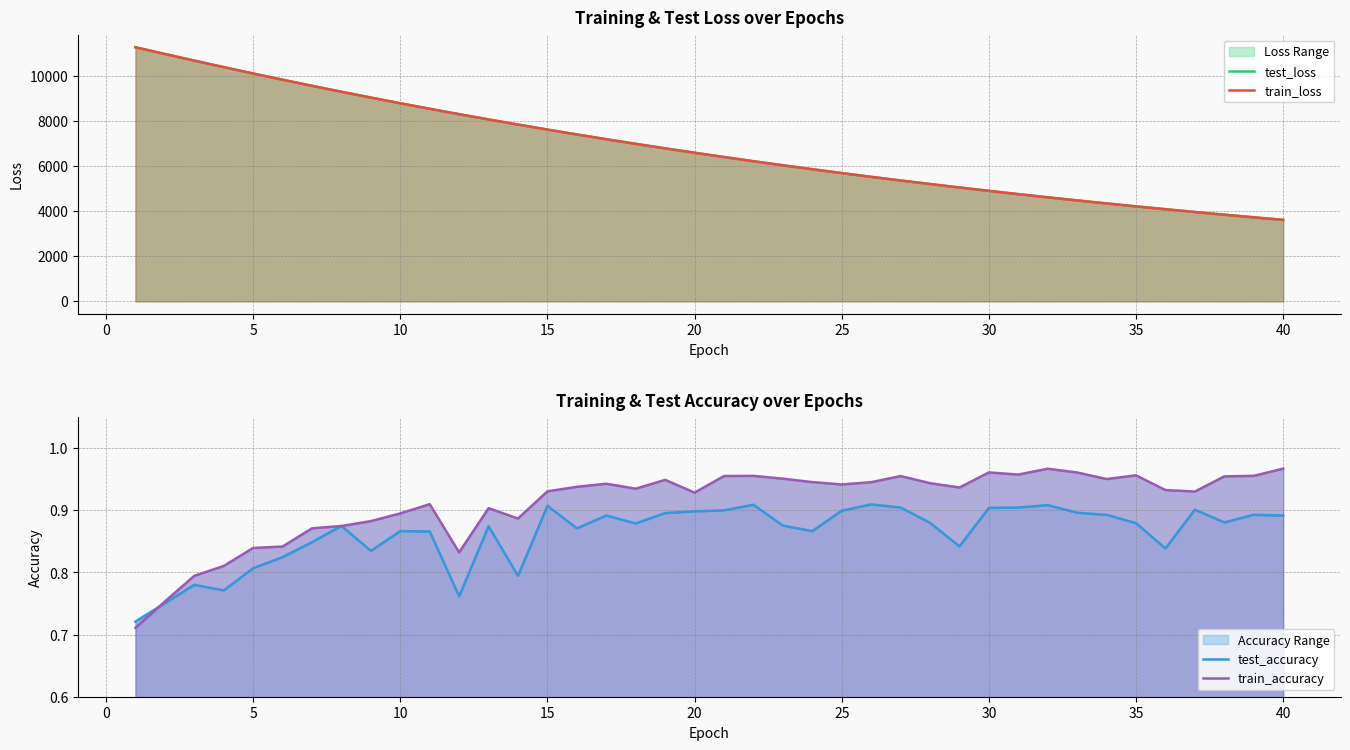

Is it true that test_loss equals 6818.0 at 36?

False